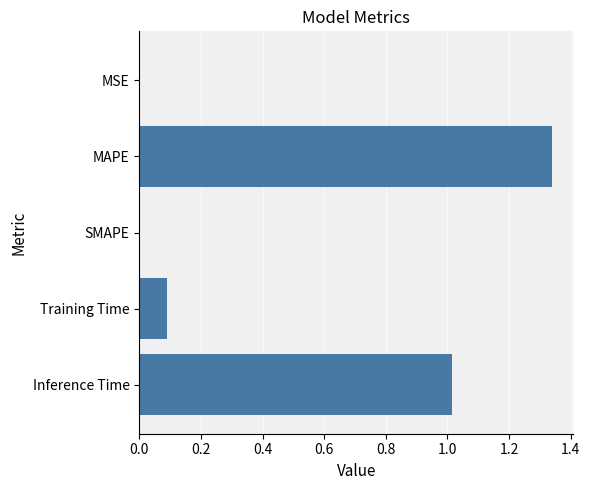

What is the sum of all values?

2.4